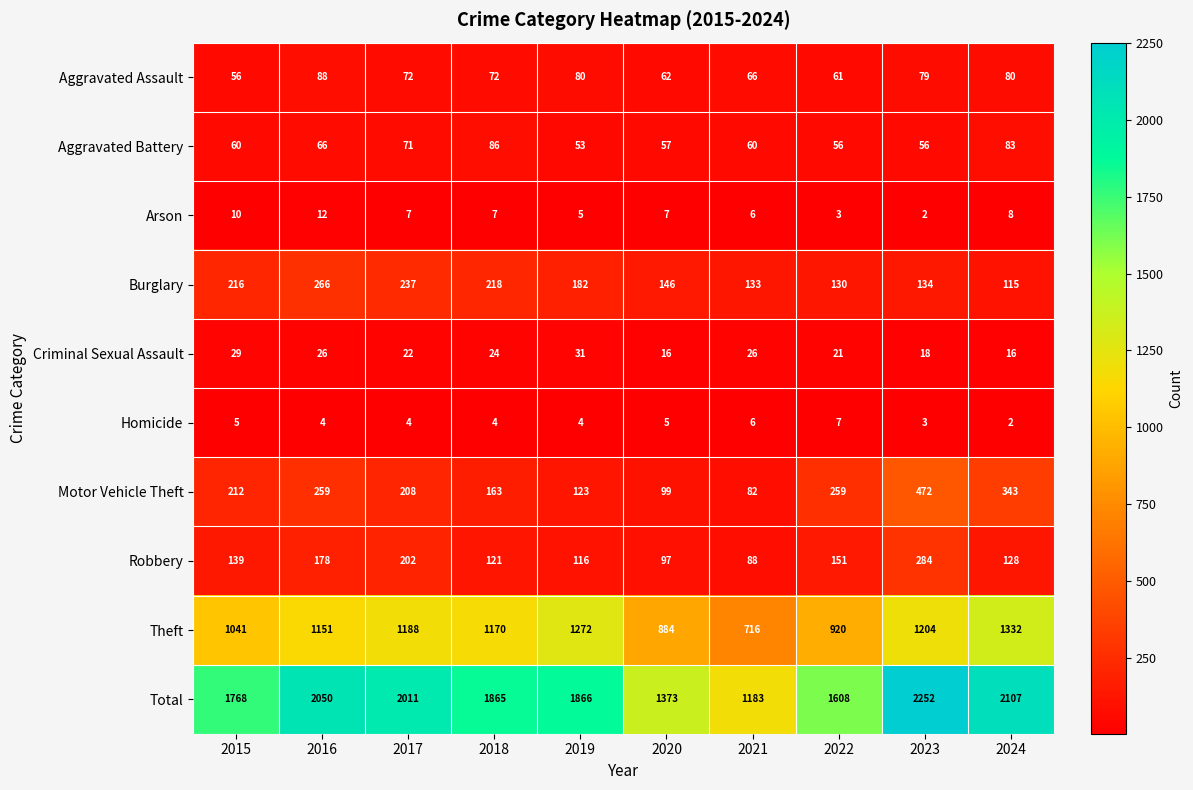

What is the sum of the Aggravated Battery values at 2015 and 2024?

143